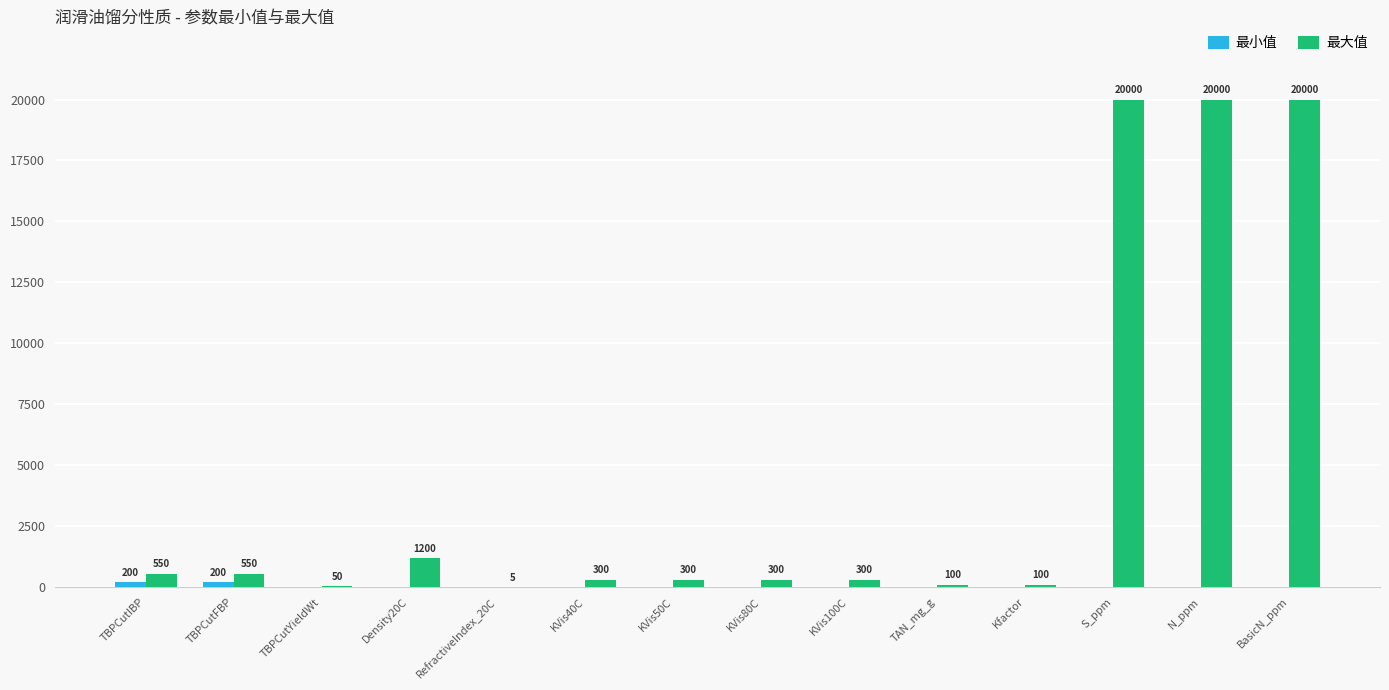

What is the spread (max minus min) of values at TAN_mg_g?

100